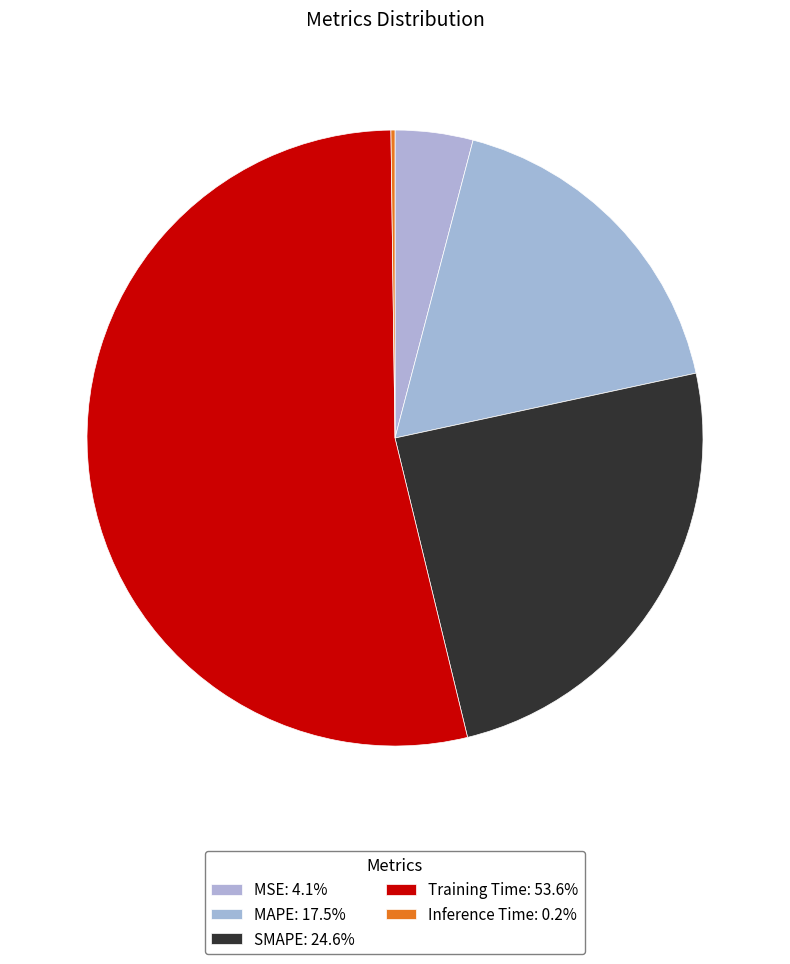

Which slice represents more than half of the pie?

Training Time